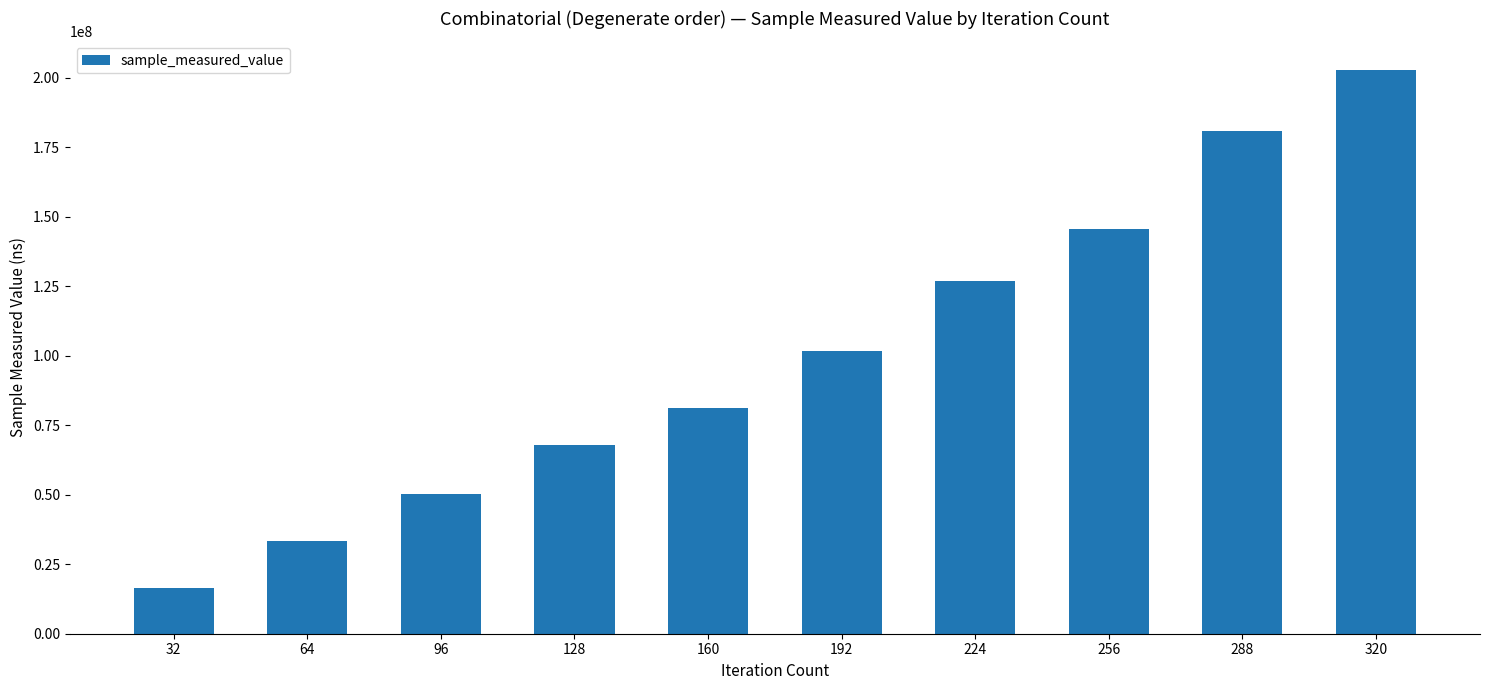

Approximately how many times larger is the value at 64 compared to 320?

0.2